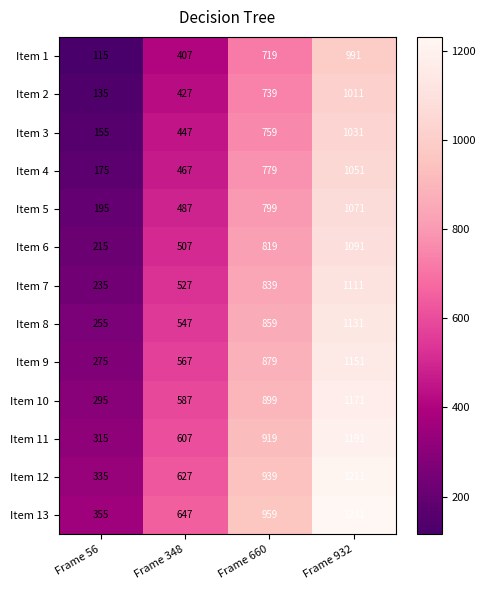

Which series has the largest total across all categories?

Item 13